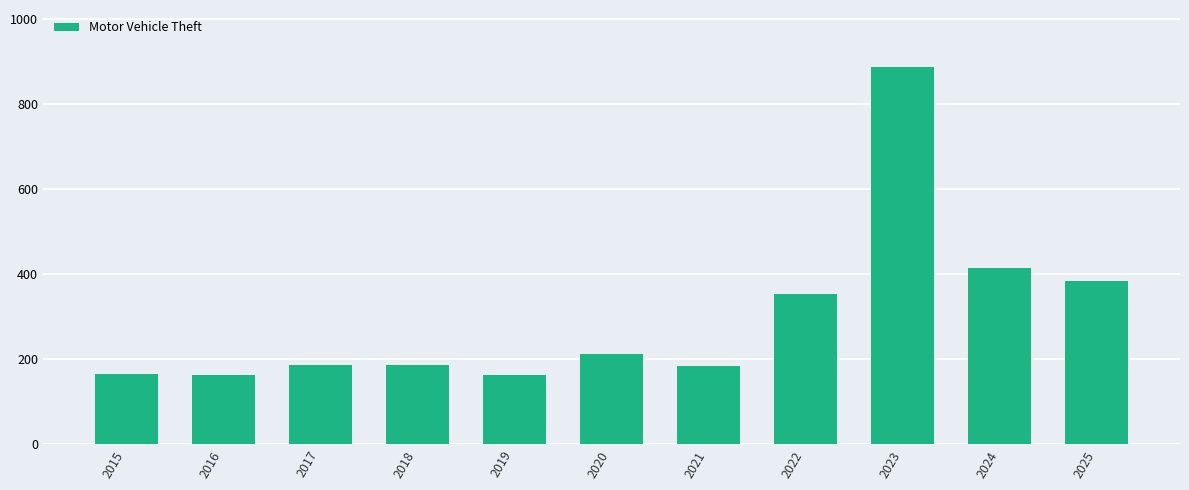

What is the difference between the second highest and second lowest values?

252